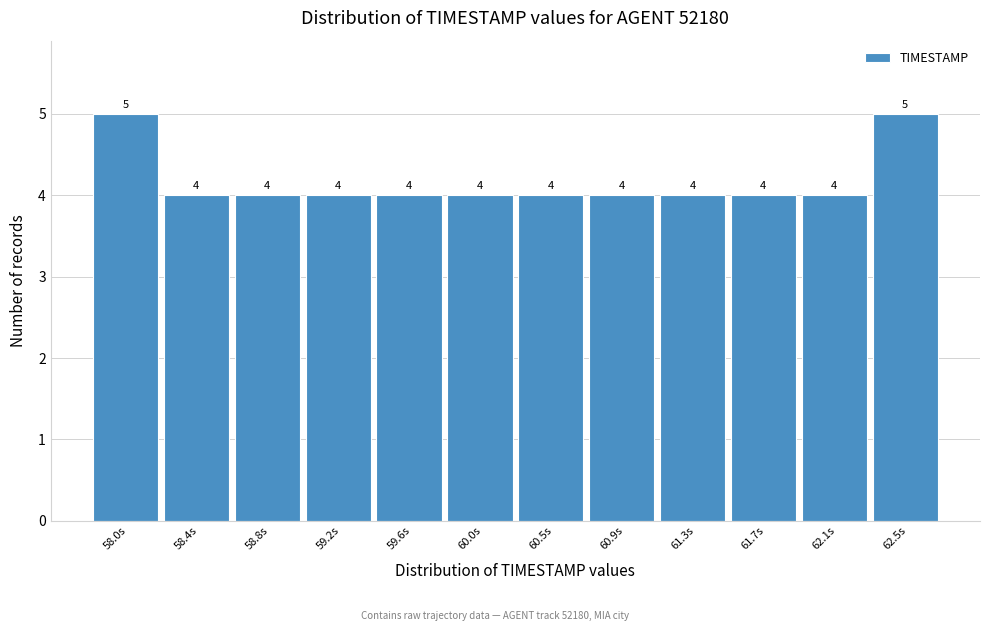

Reading left to right, transcribe all the data shown in this chart.

5	4	4	4	4	4	4	4	4	4	4	5